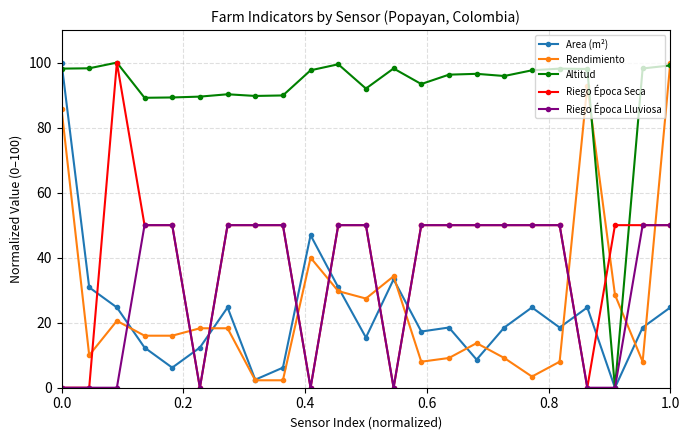

What is the difference between the second highest and second lowest values in the Altitud series?

10.3